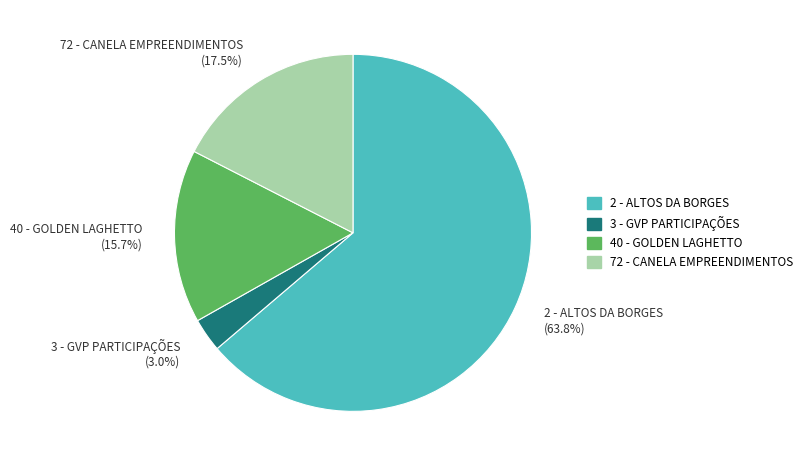

What is the ratio of the value at 3 - GVP PARTICIPAÇÕES to the value at 40 - GOLDEN LAGHETTO?

0.2